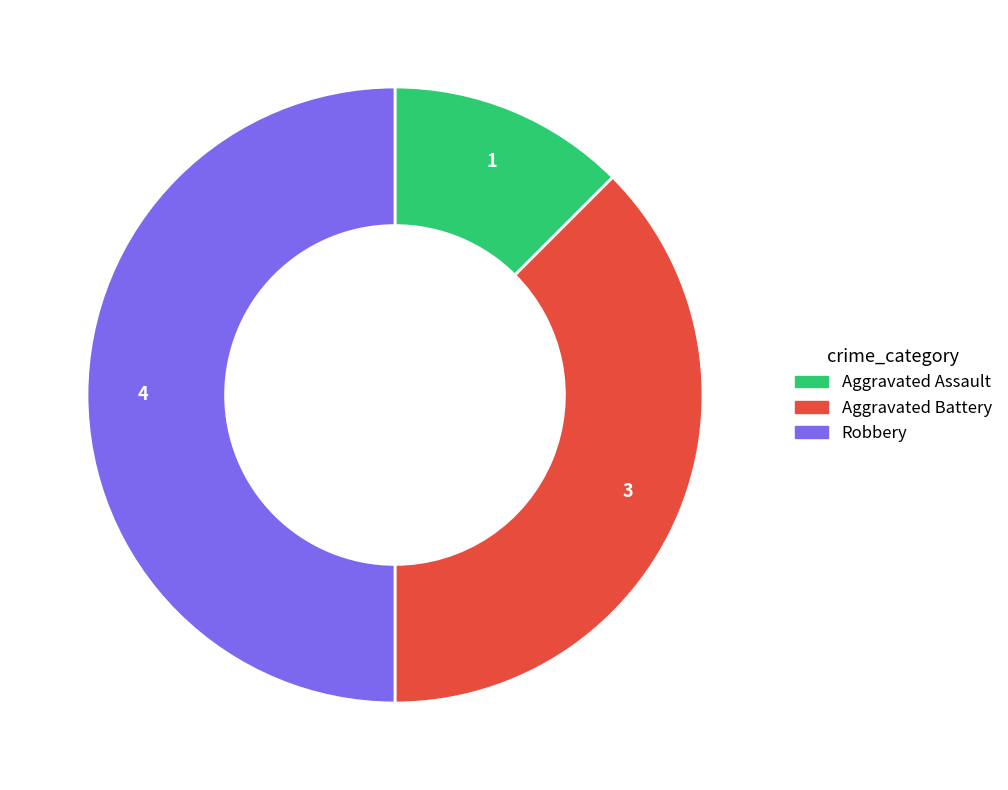

How many segments does this pie chart have?

3